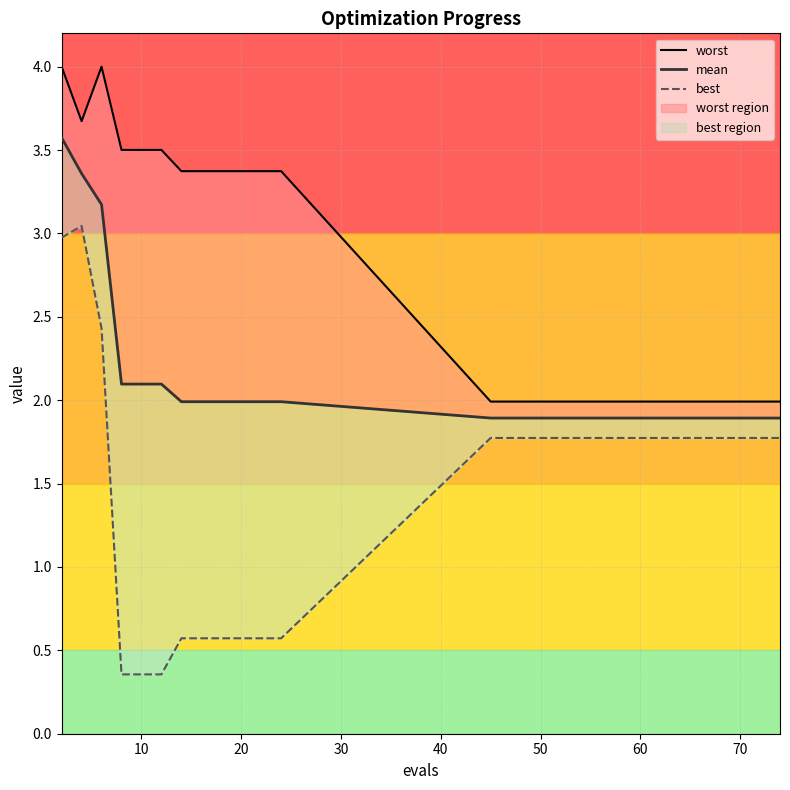

How many interior local peaks does the best series have?

1